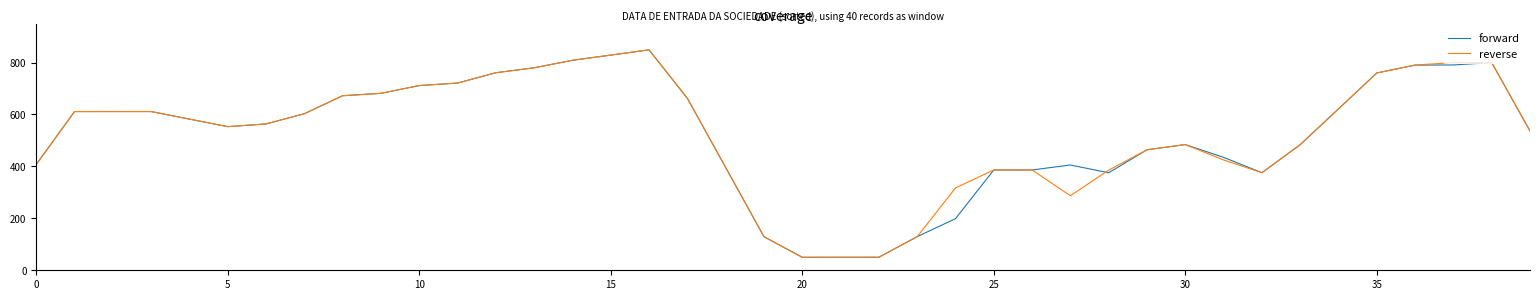

Which series has the widest spread of values?

forward